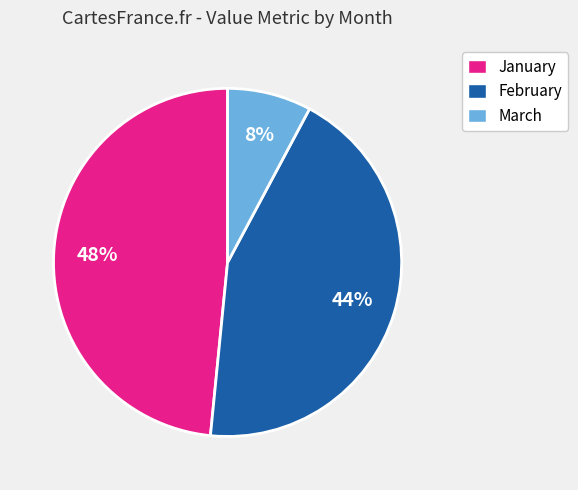

True or false: February accounts for 31% of the total.

False